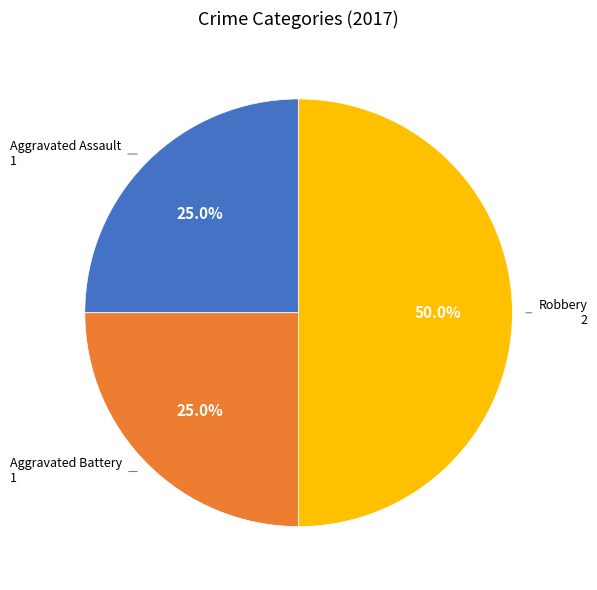

How many slices are in this pie chart?

3